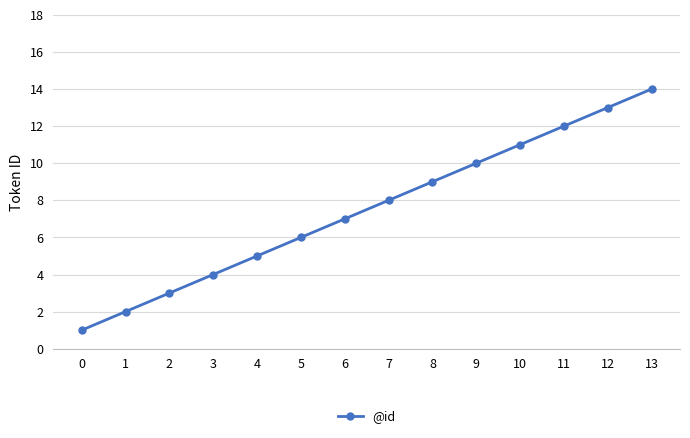

Where is the data nearest to the value 7?

6